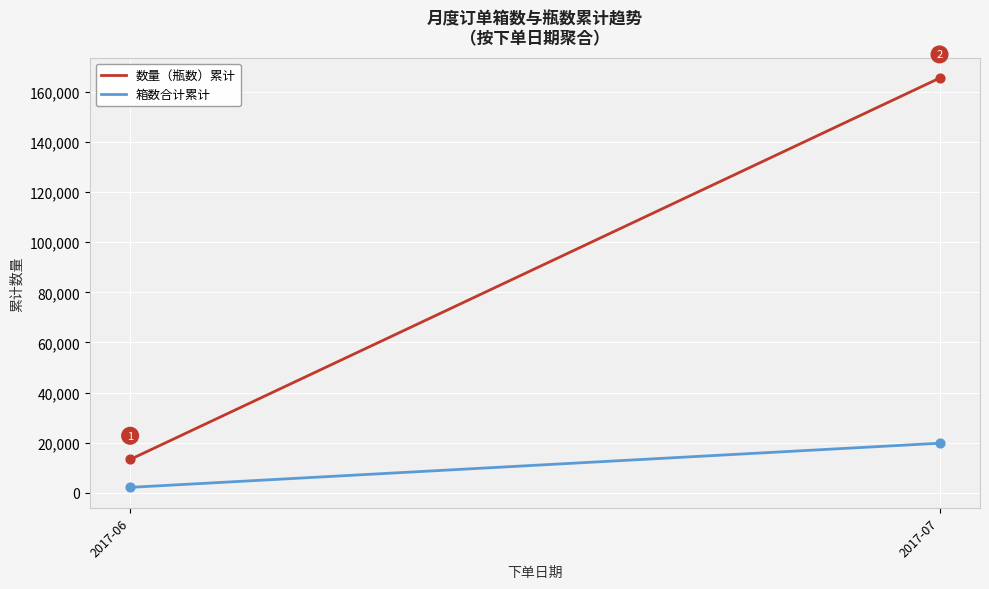

Is the value of 箱数合计累计 at 2017-06 greater than the value of 数量（瓶数）累计 at 2017-07?

No